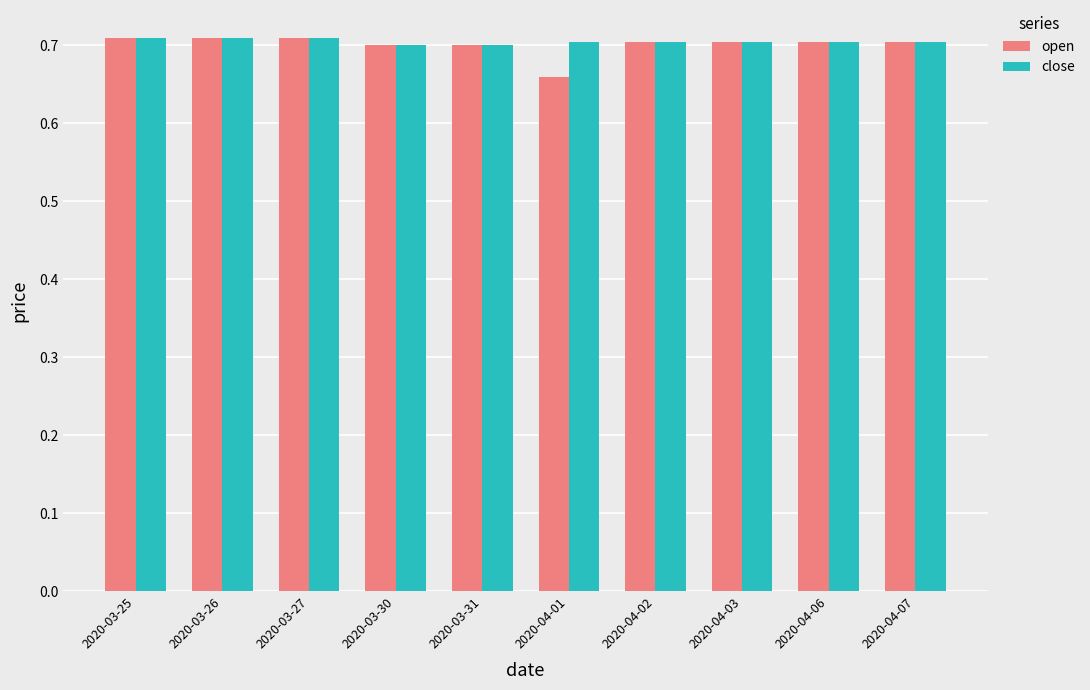

What is the total value across all series at 2020-03-25?

1.4